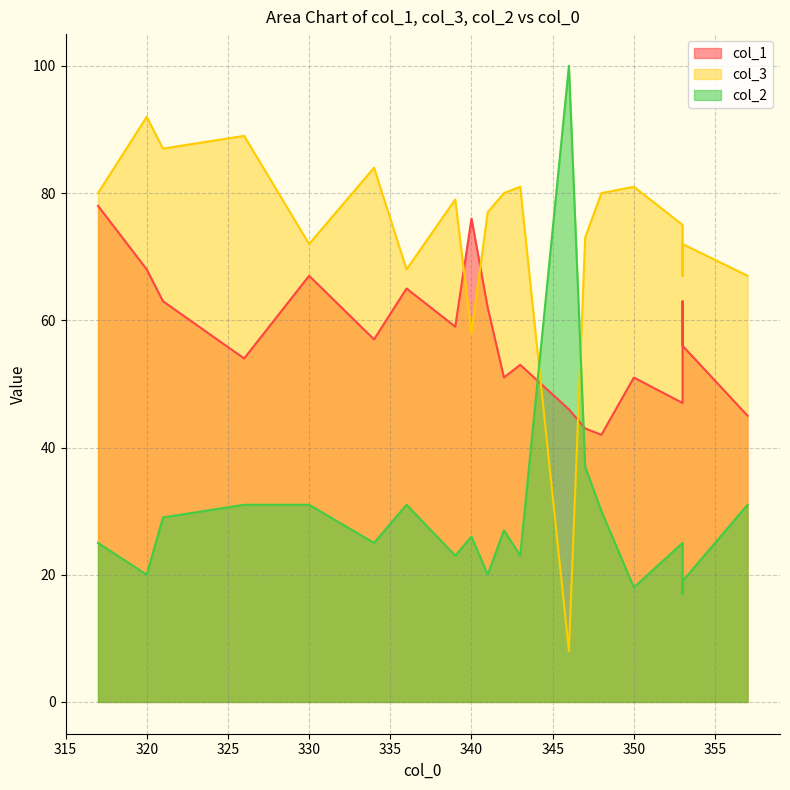

The value of col_2 at 317 is 25. True or false?

True